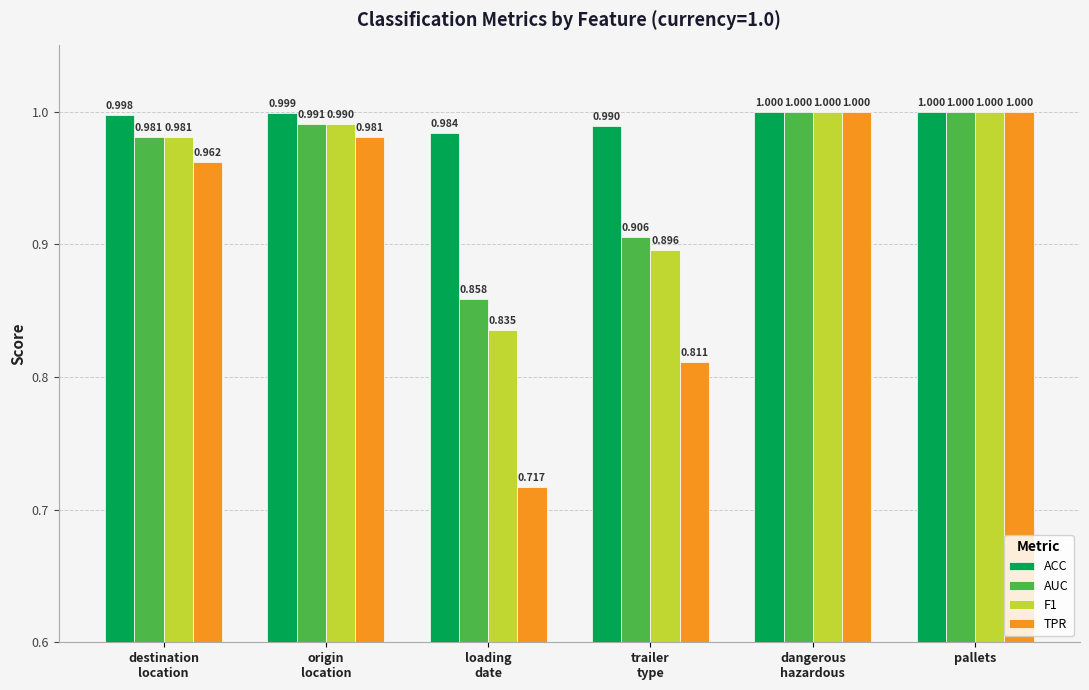

Which series has the largest total across all categories?

ACC